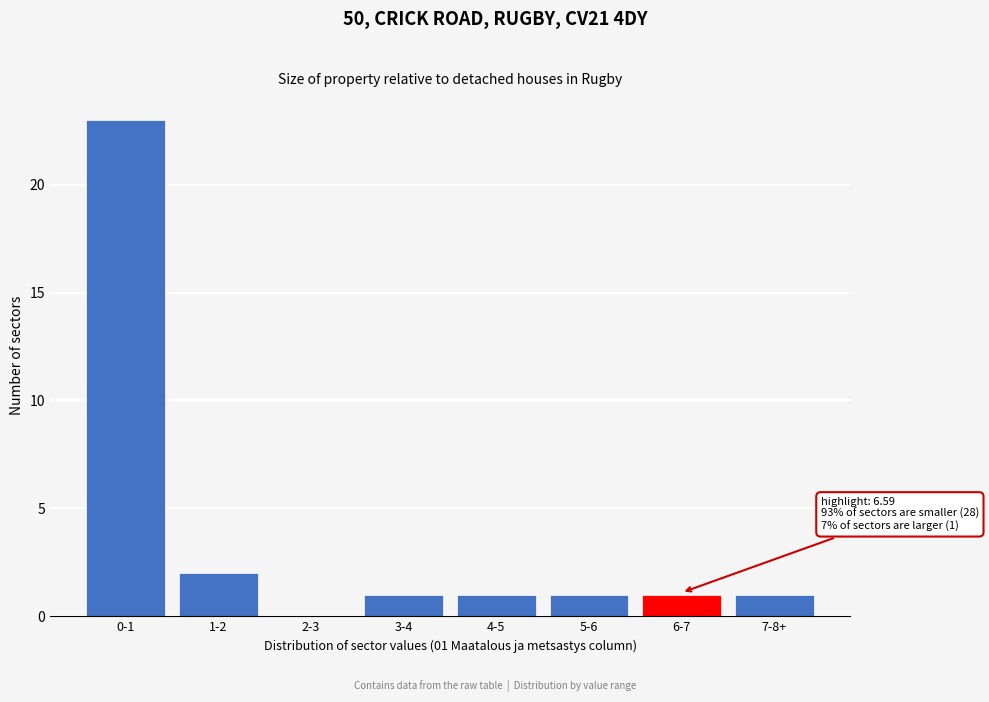

Reading left to right, extract all data points from this chart.

0-1=23	1-2=2	2-3=0	3-4=1	4-5=1	5-6=1	6-7=1	7-8+=1